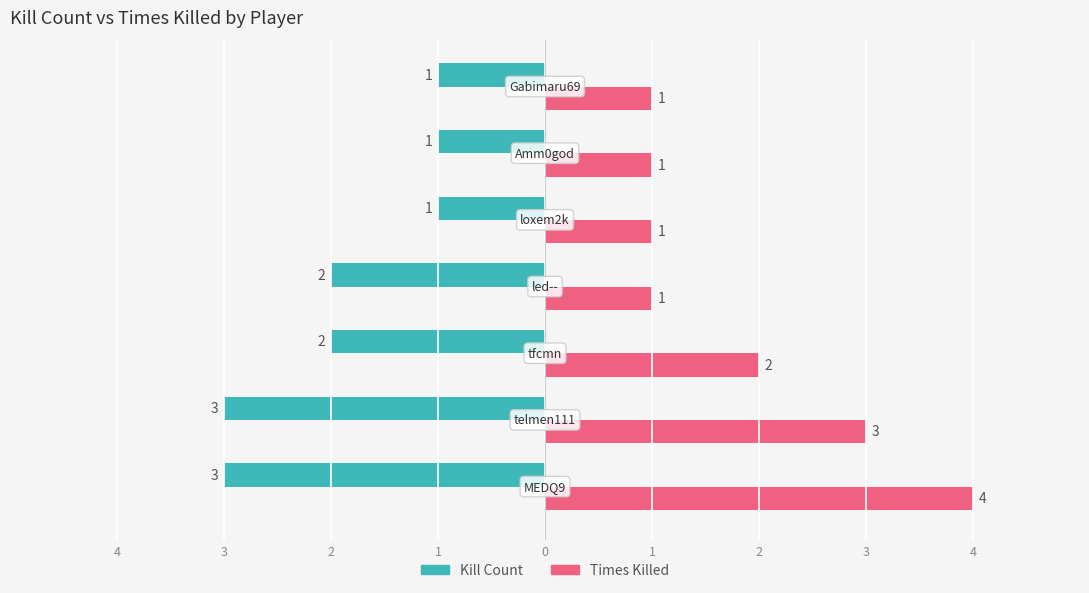

Count the number of categories in the chart.

7